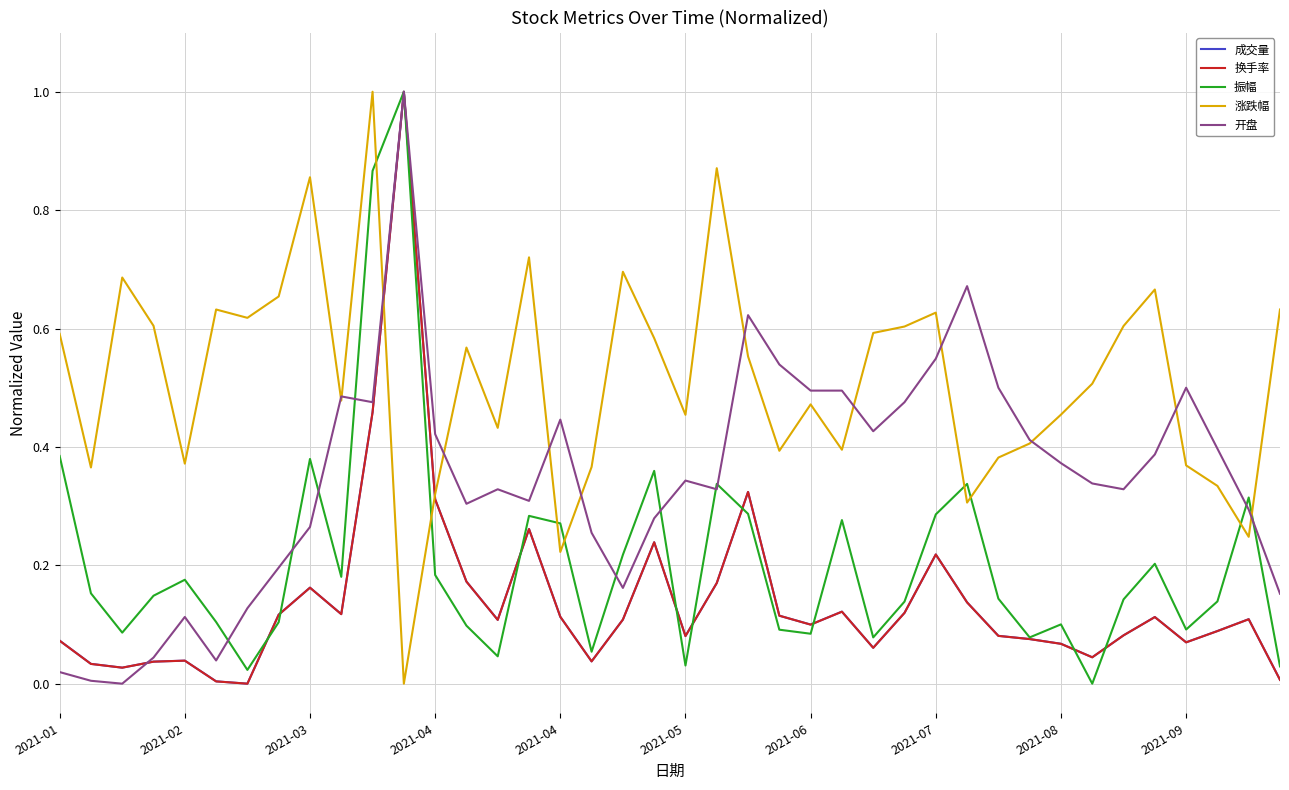

True or false: 涨跌幅 and 振幅 intersect in this chart.

True